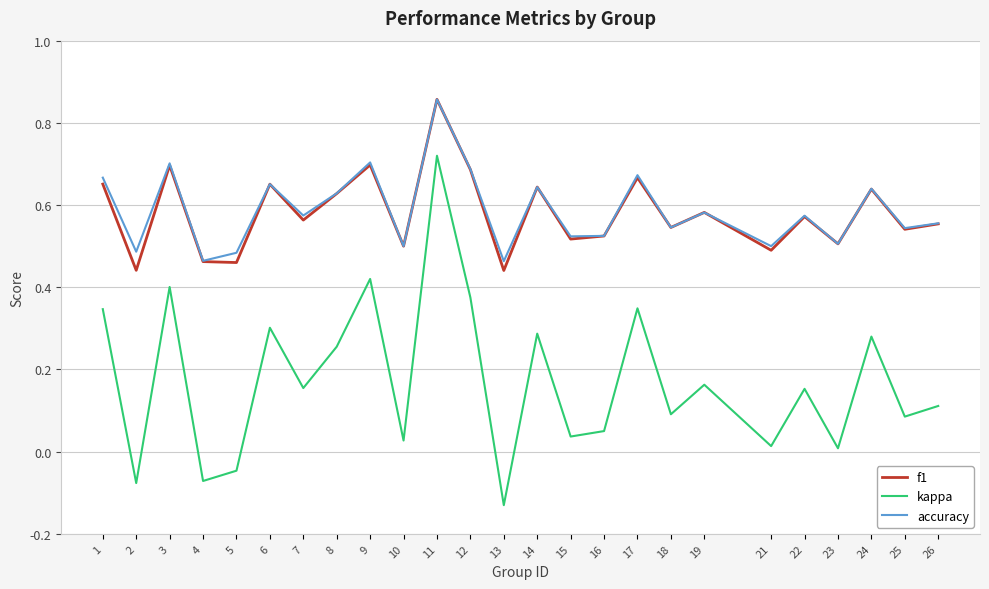

Which series has the largest range (max minus min)?

kappa